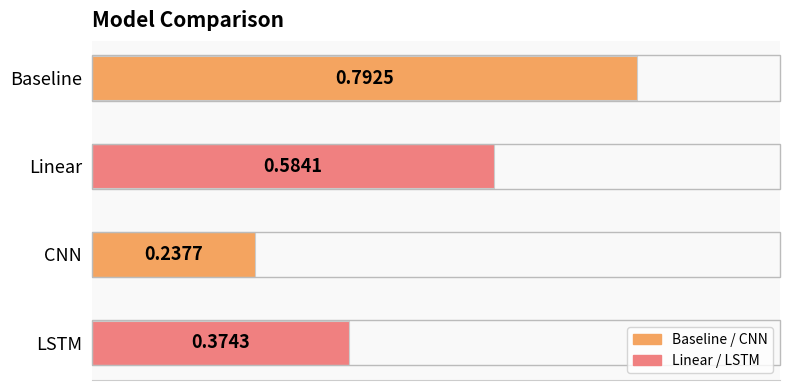

How many values are between 0 and 1?

4